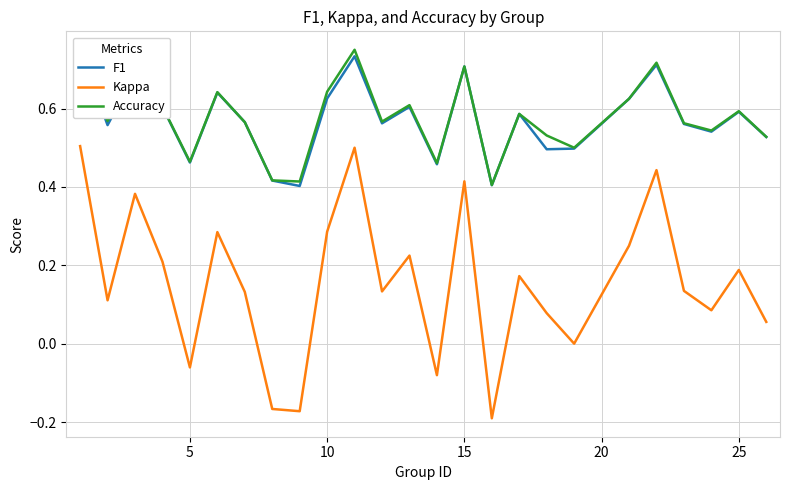

True or false: Accuracy and Kappa cross at least once.

False